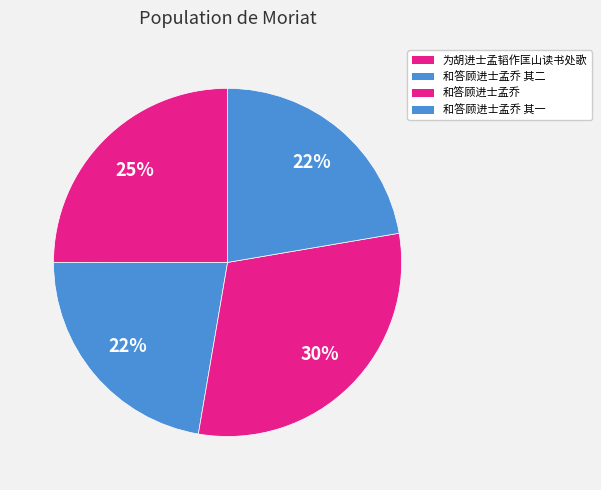

To the nearest percent, what is the difference between the largest and smallest slice percentages?

8%